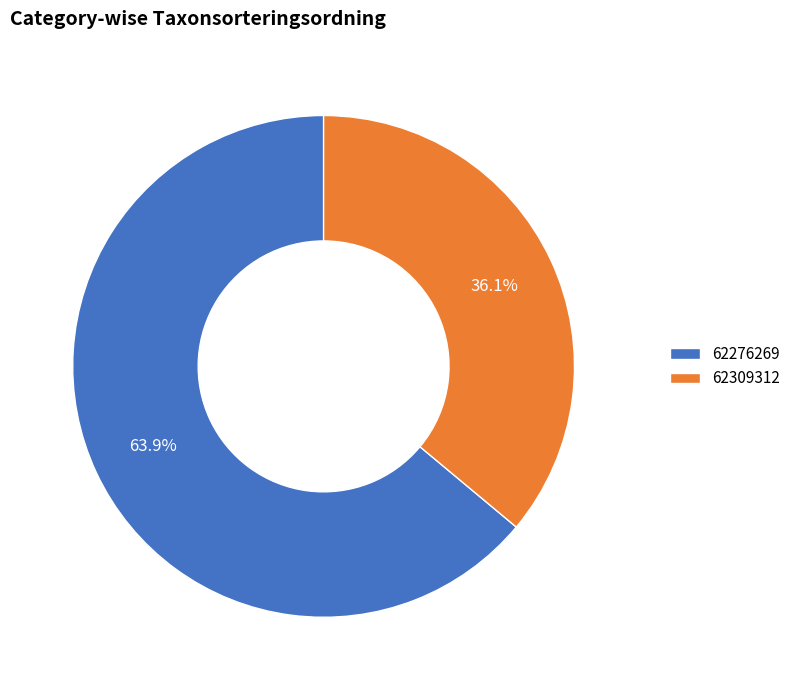

To the nearest percent, what percentage of the pie is 62276269?

64%